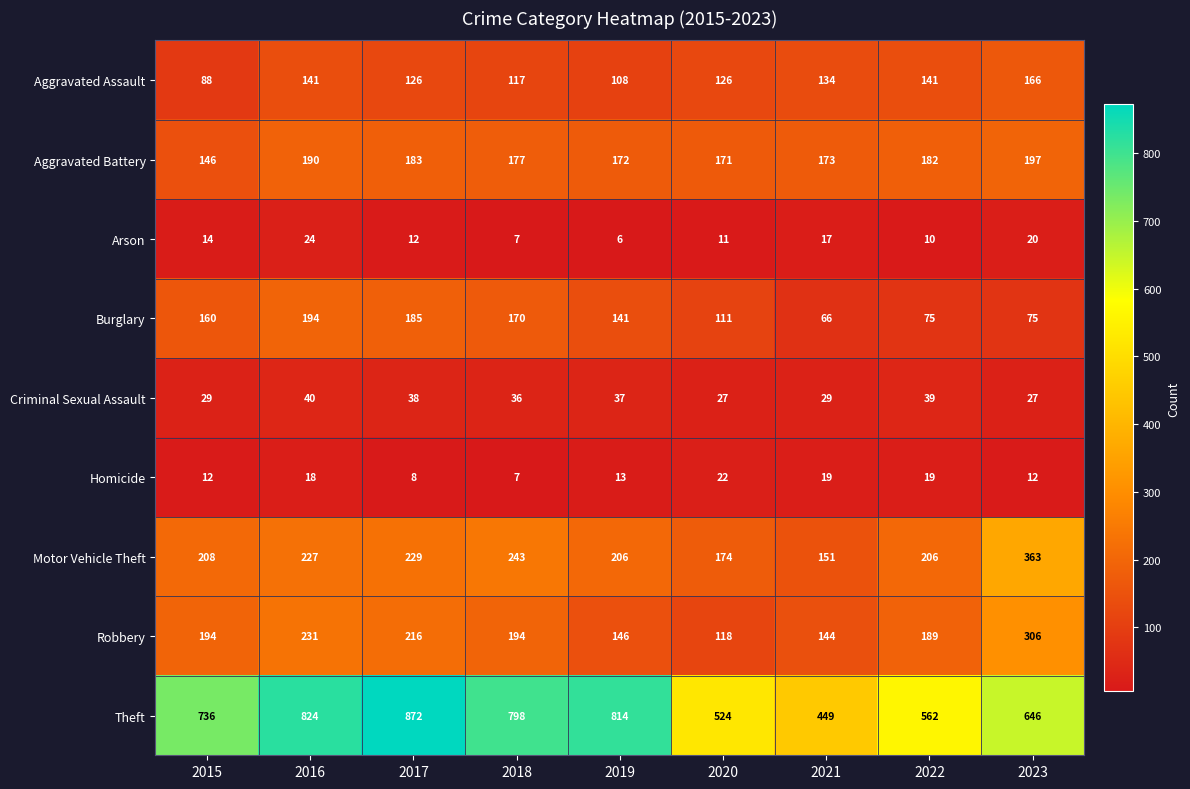

Between 2018 and 2020, which series saw the biggest shift?

Theft